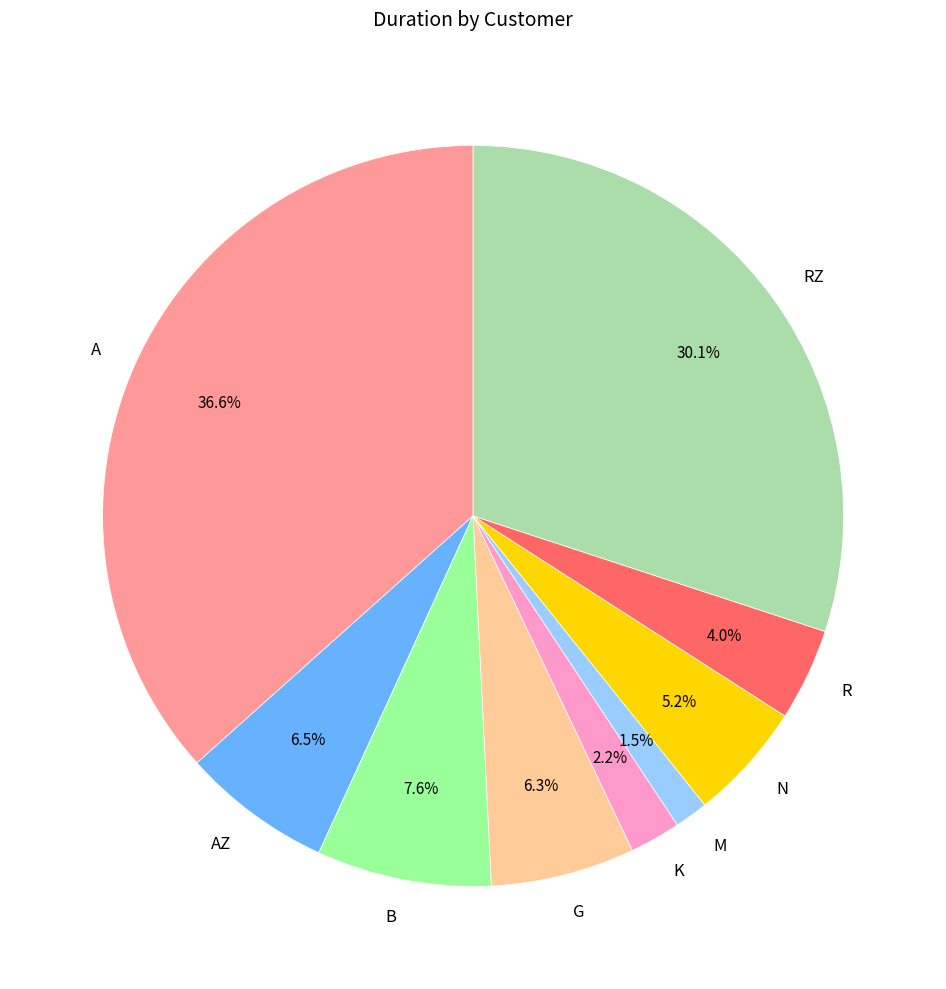

Combined, what portion of the pie is A and N?

41.8%